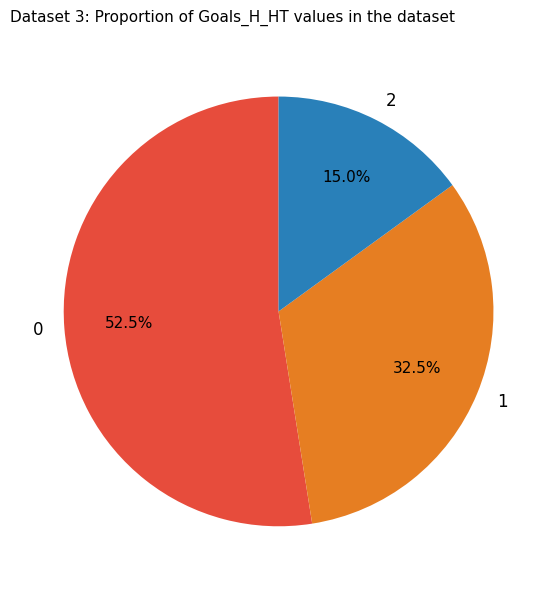

How many segments does this pie chart have?

3